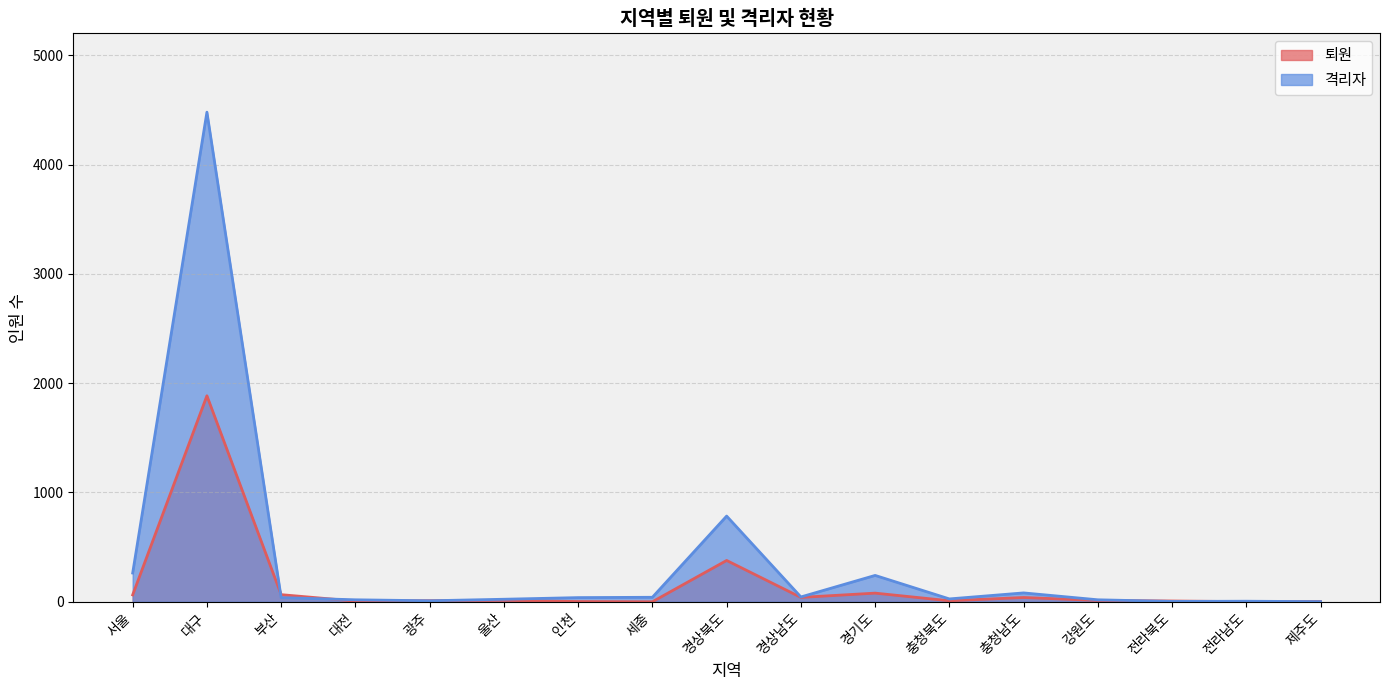

Where is the first local minimum for 퇴원?

대전